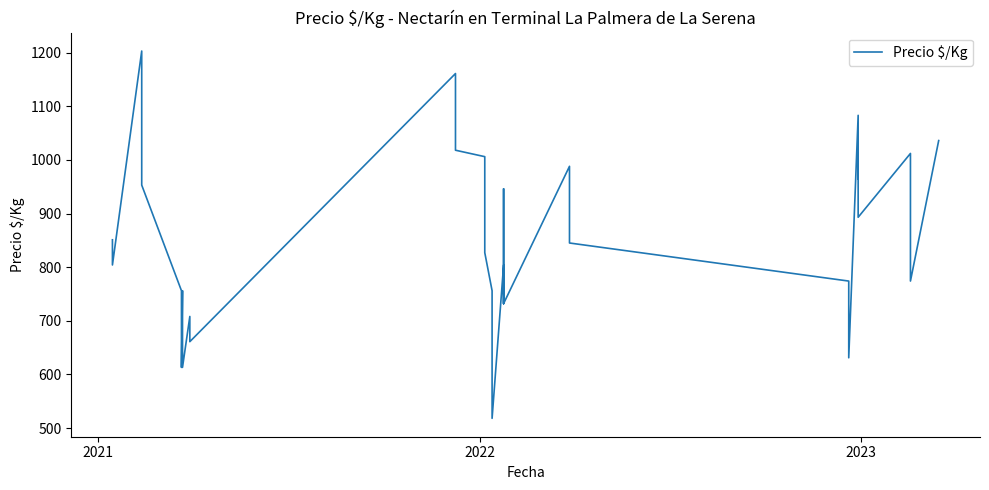

Reading right to left, extract all data points from this chart.

1036	774	940	1012	893	1012	964	1083	631	774	845	893	988	732	804	946	732	804	518	637	756	827	946	1006	1018	1089	1161	661	708	613	685	756	613	685	756	953	1078	1203	804	851